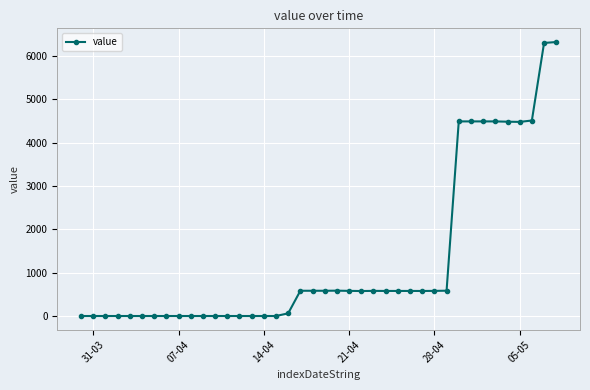

What is the average value?

1292.4